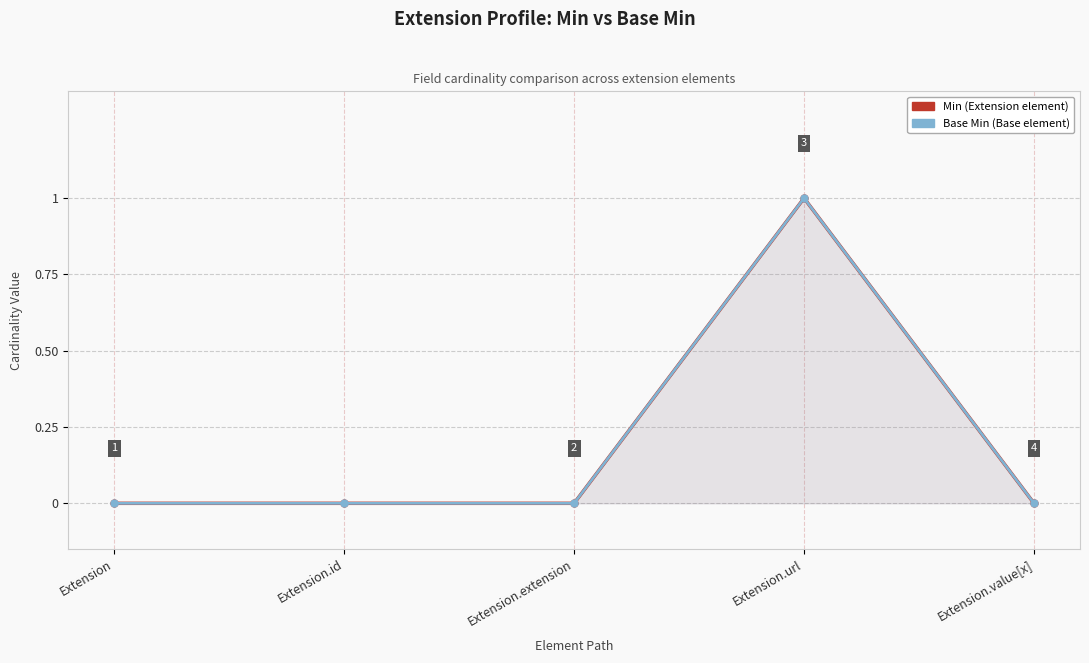

Where is the first local maximum for Min?

Extension.url